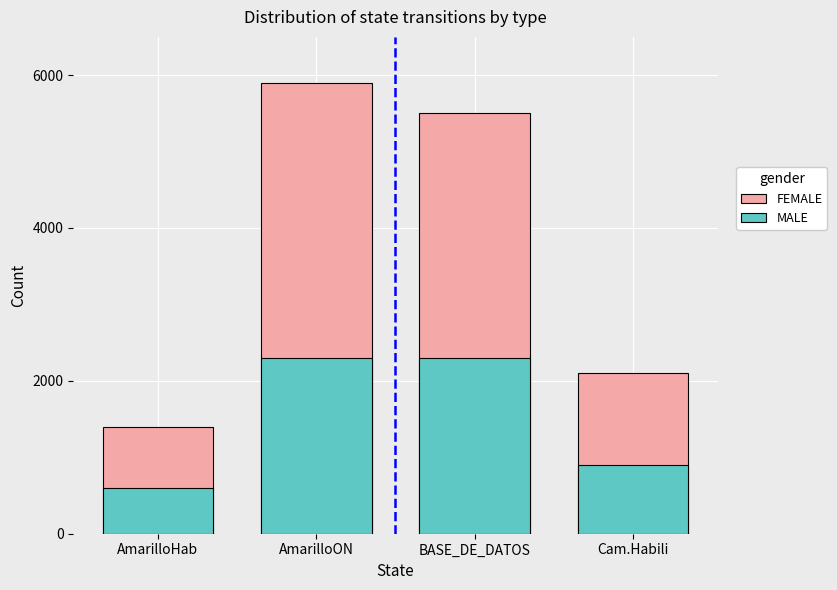

What is the value of the MALE bar at the 2nd from the left?

2300